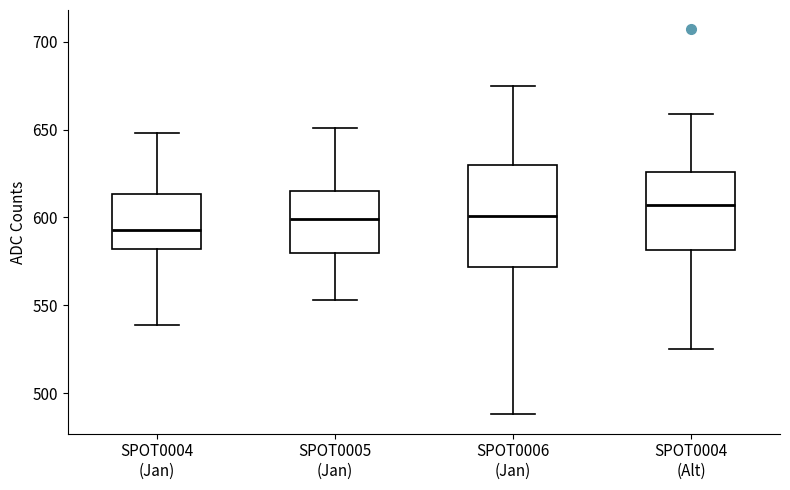

Reading left to right, read every box against the y-axis: the position of its median line, the range the box covers, and the ends of its whiskers. The values are not printed on the chart, so give them approximately, as read against the axis.

SPOT0004 (Jan): median 595, box 580 to 615, whiskers 540 to 650
SPOT0005 (Jan): median 600, box 580 to 615, whiskers 555 to 650
SPOT0006 (Jan): median 600, box 570 to 630, whiskers 490 to 675
SPOT0004 (Alt): median 605, box 580 to 625, whiskers 525 to 660